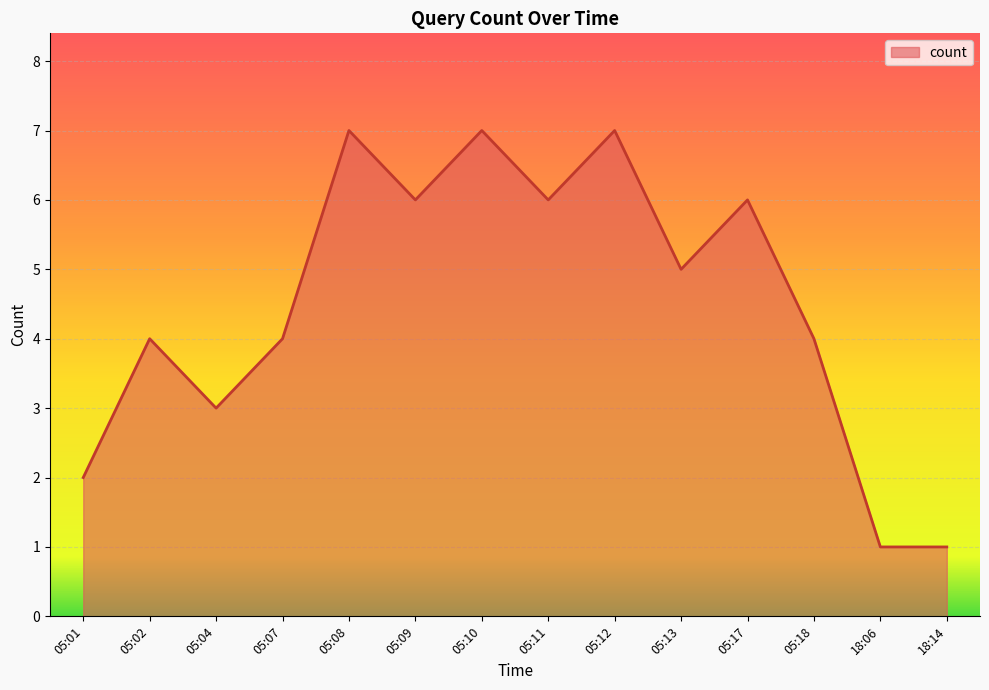

How many lines are shown in the chart?

1